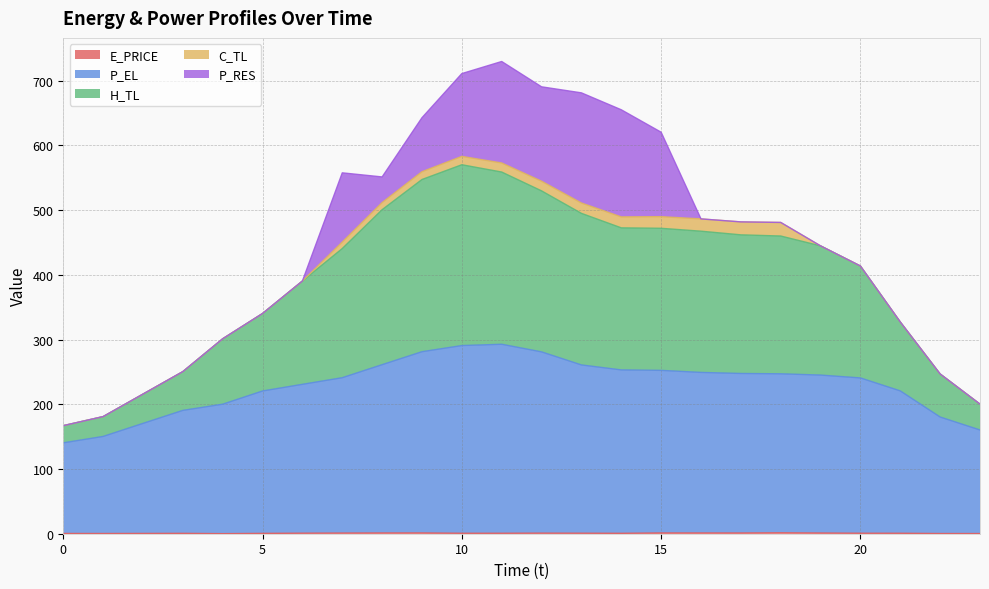

At how many categories does at least one series exceed 532?

4